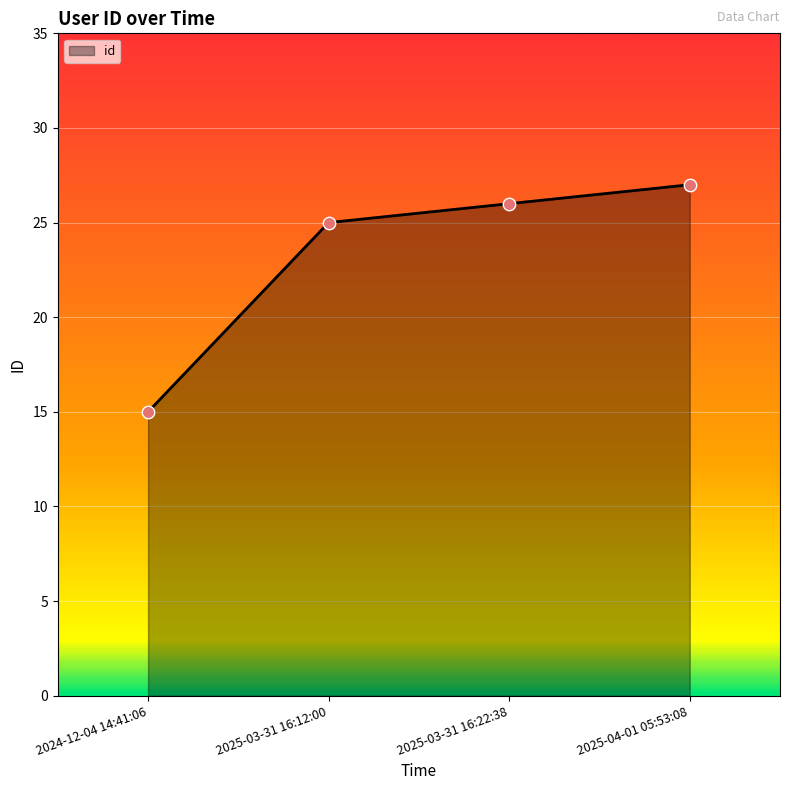

Which has a higher value, 2025-03-31 16:12:00 or 2024-12-04 14:41:06?

2025-03-31 16:12:00